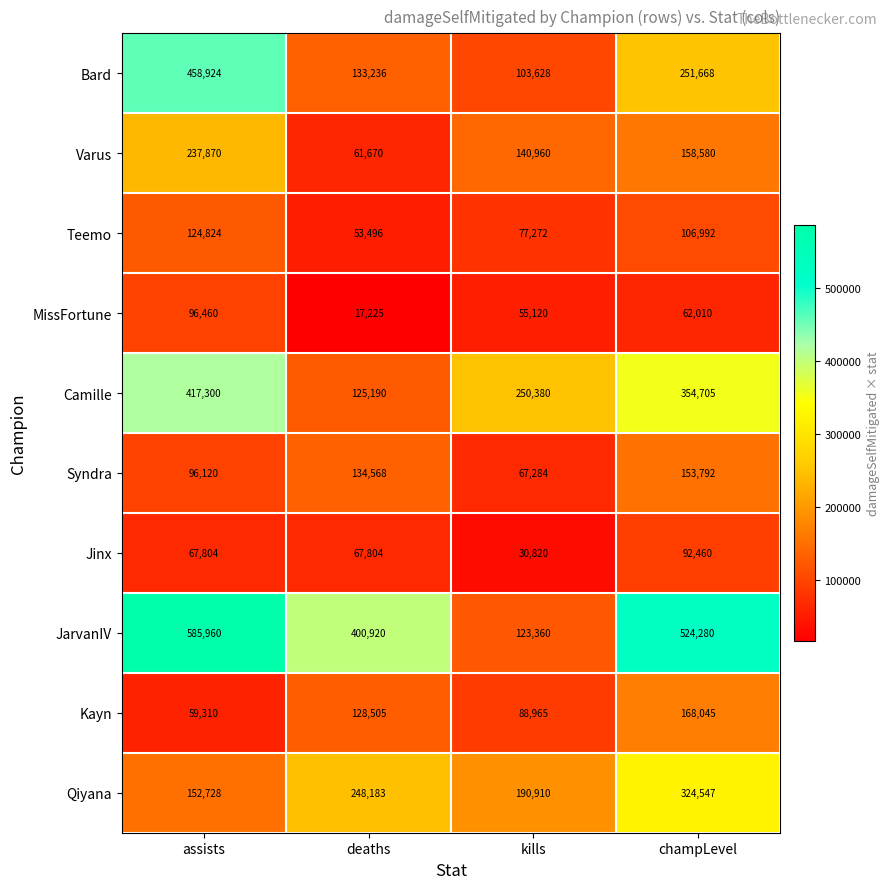

How many series are shown in this chart?

10